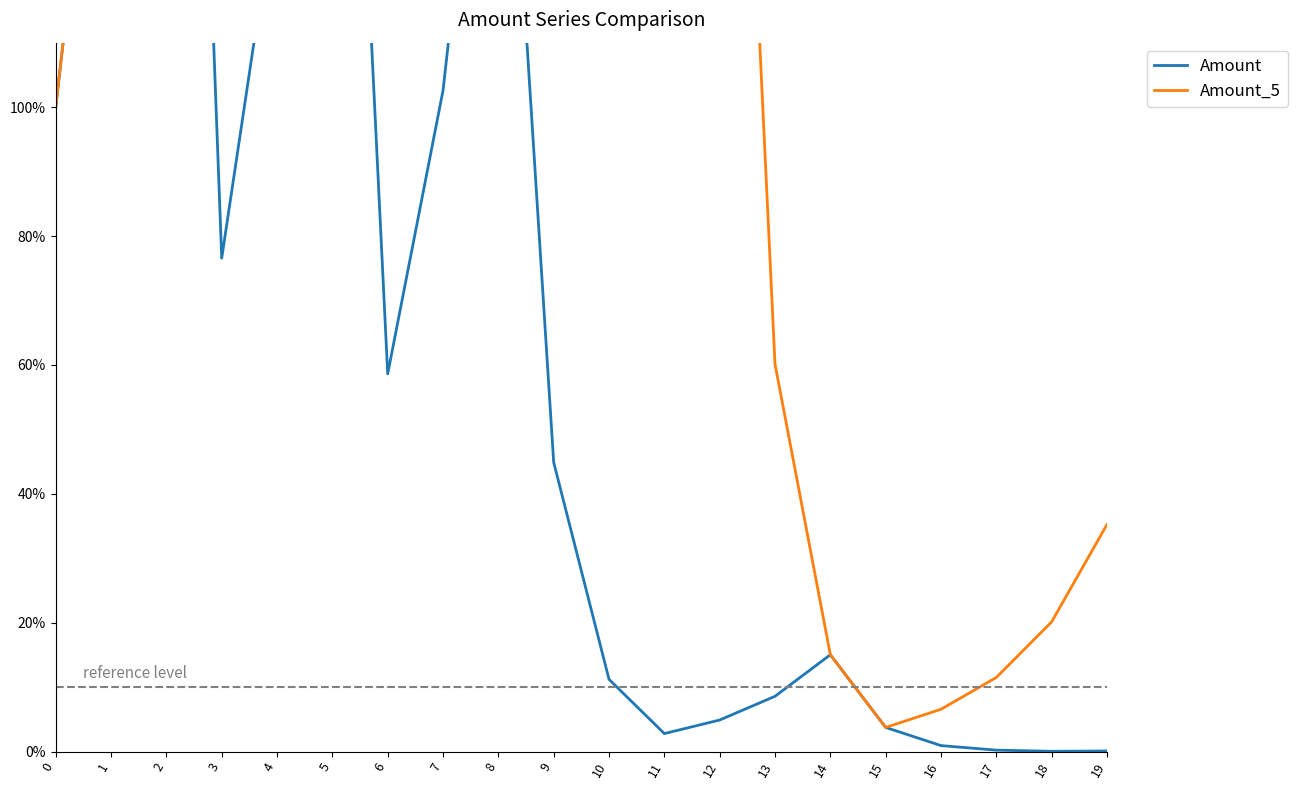

Does the chart display data point markers on the line(s)?

No